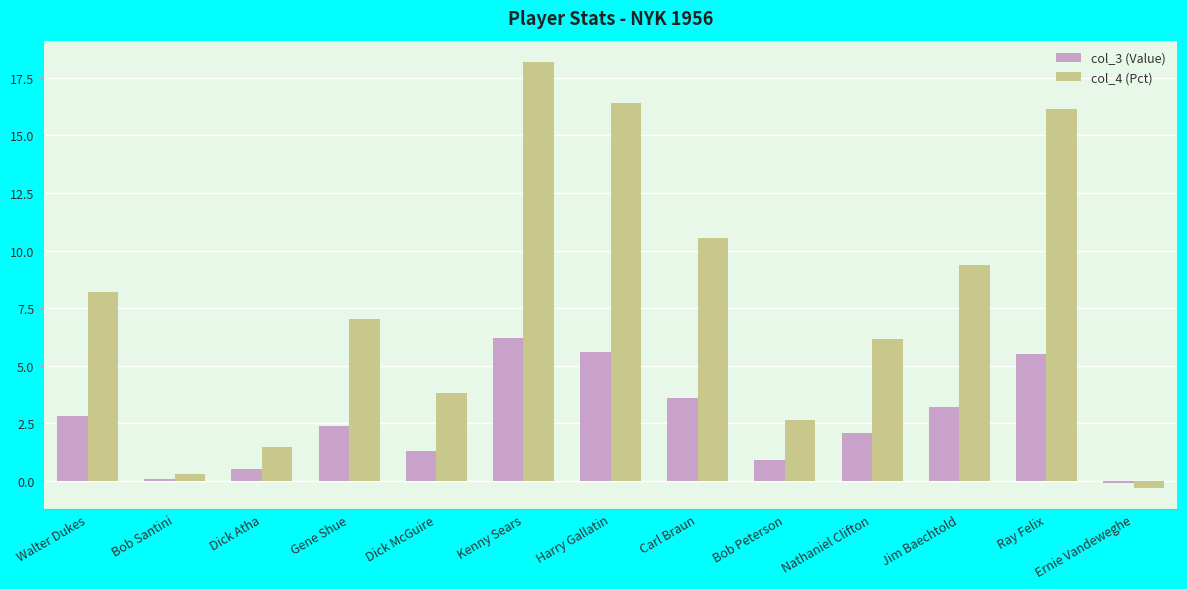

What is the maximum value for col_3 (Value)?

6.2